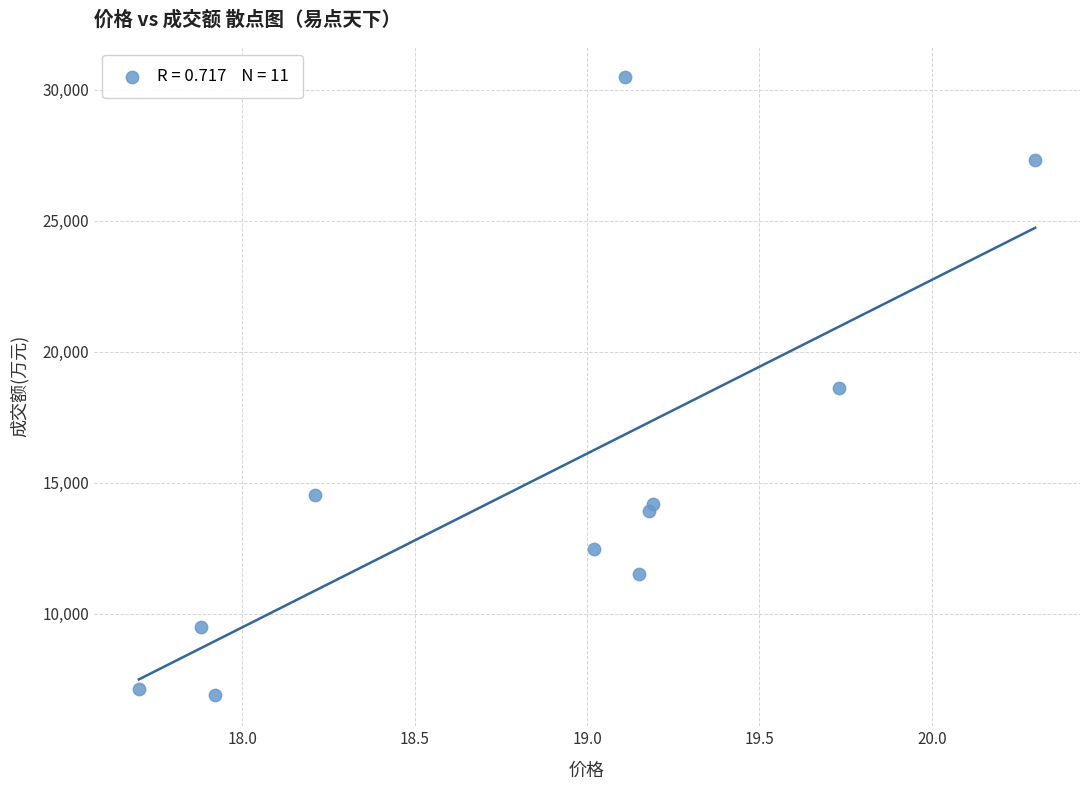

What is the average Y value?

15138